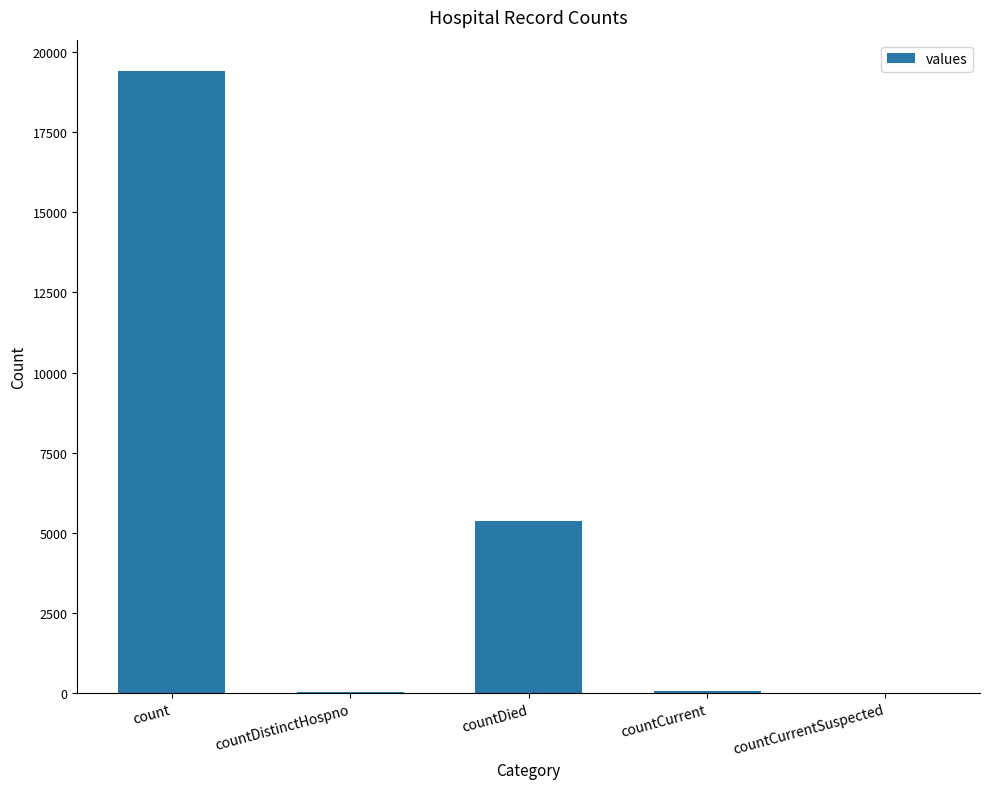

At which label is the value closest to 9710?

countDied